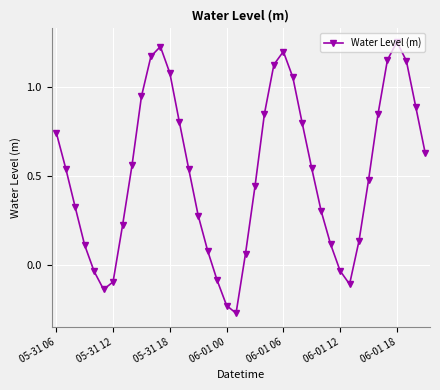

What is the sum of all values?

20.6